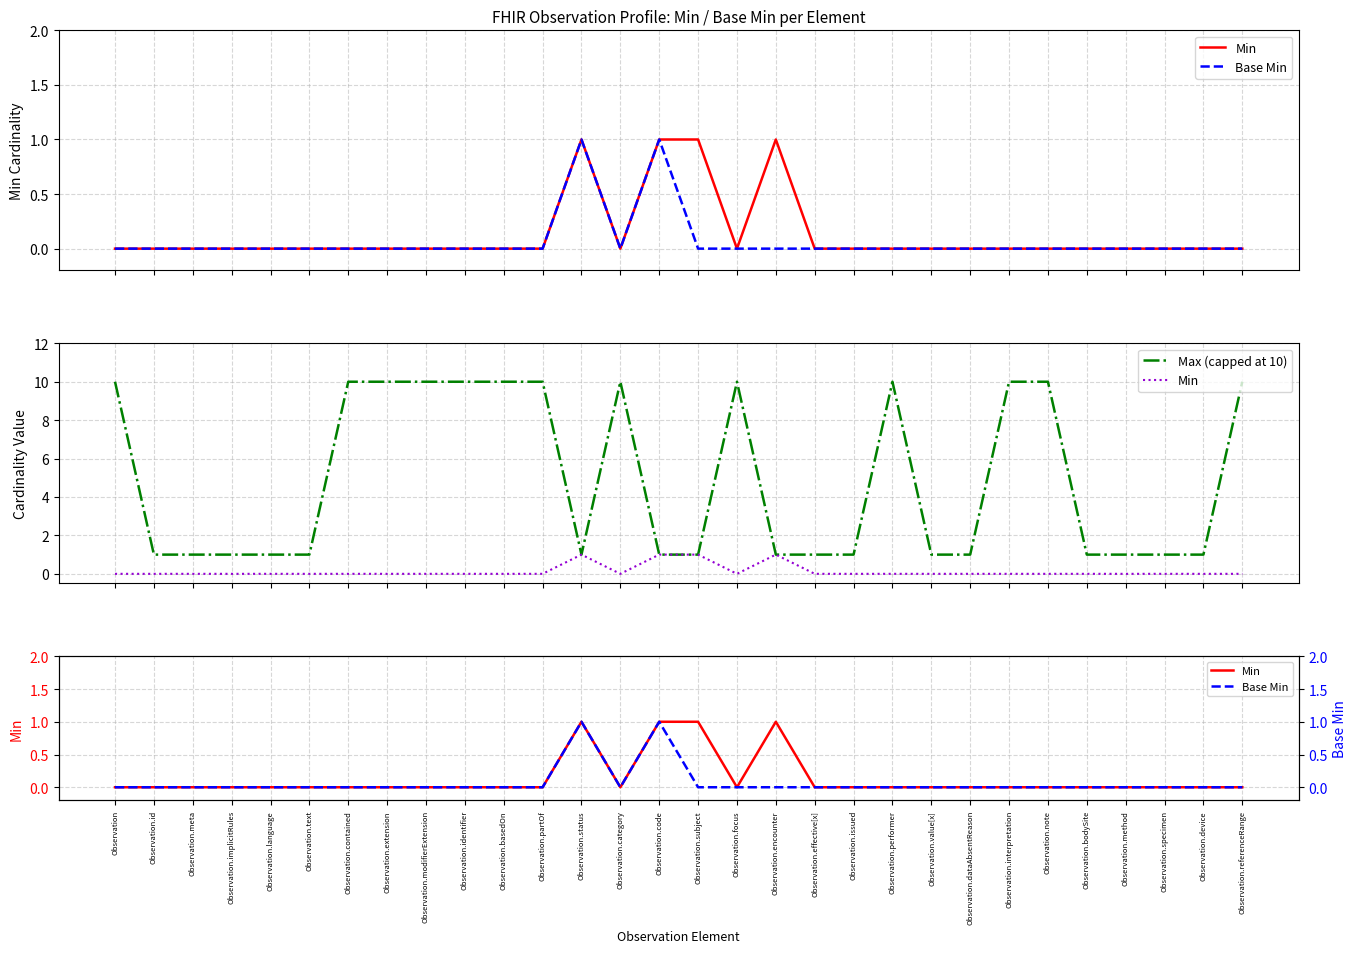

True or false: Max (capped at 10) has a value of 1 at Observation.implicitRules.

True